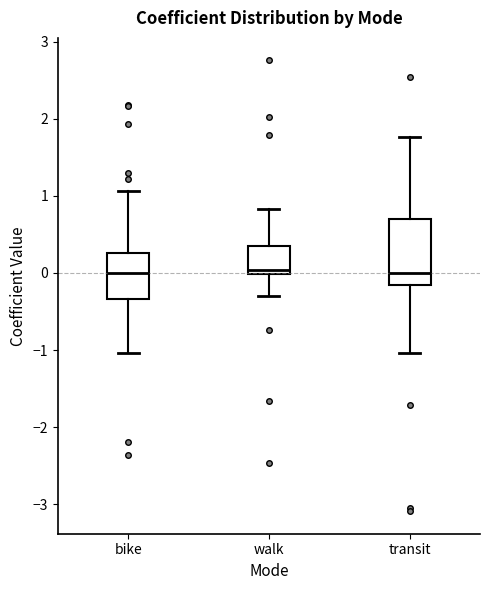

Where does the median line of the box for bike sit on the y-axis? The values are not printed on the chart, so give them approximately, as read against the axis.

0.0